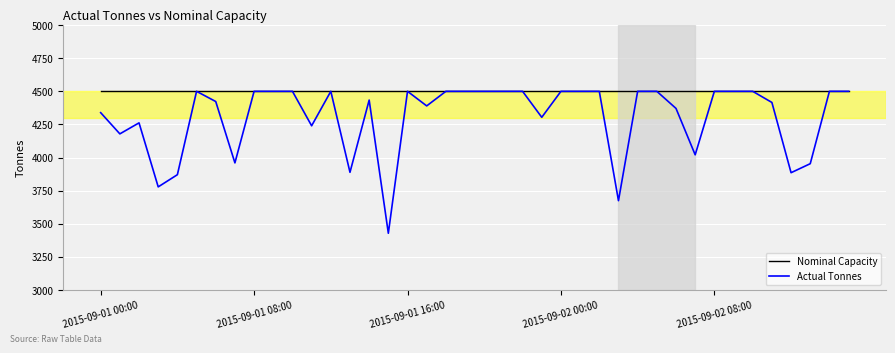

Which series has the largest total across all categories?

Nominal Capacity